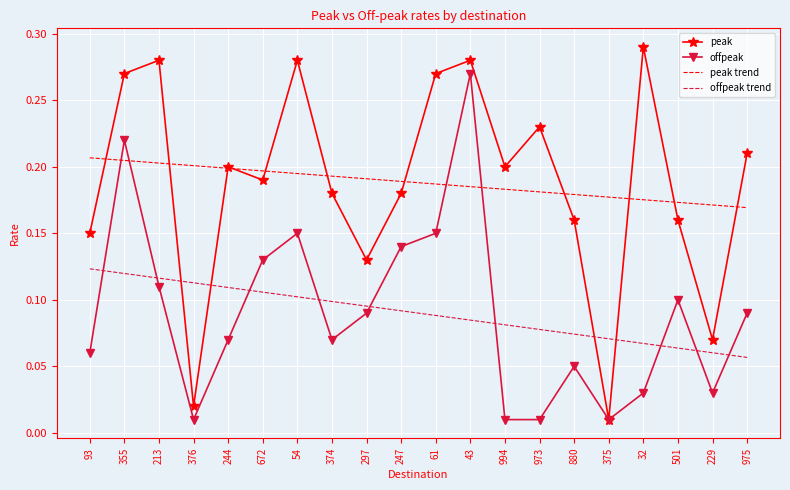

At which label is peak closest to 0?

375